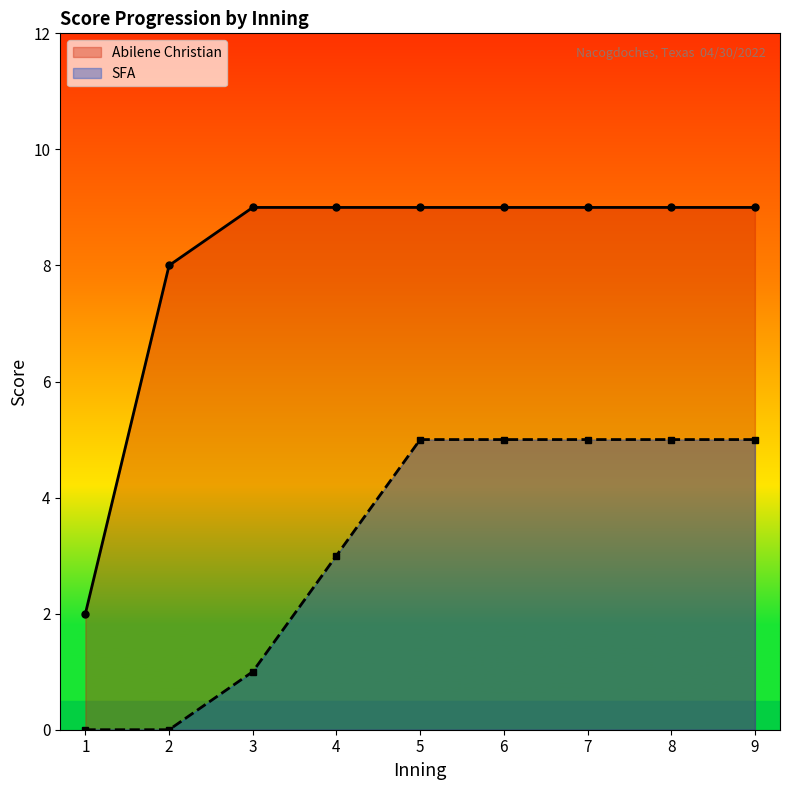

Does the chart display data point markers on the line(s)?

Yes